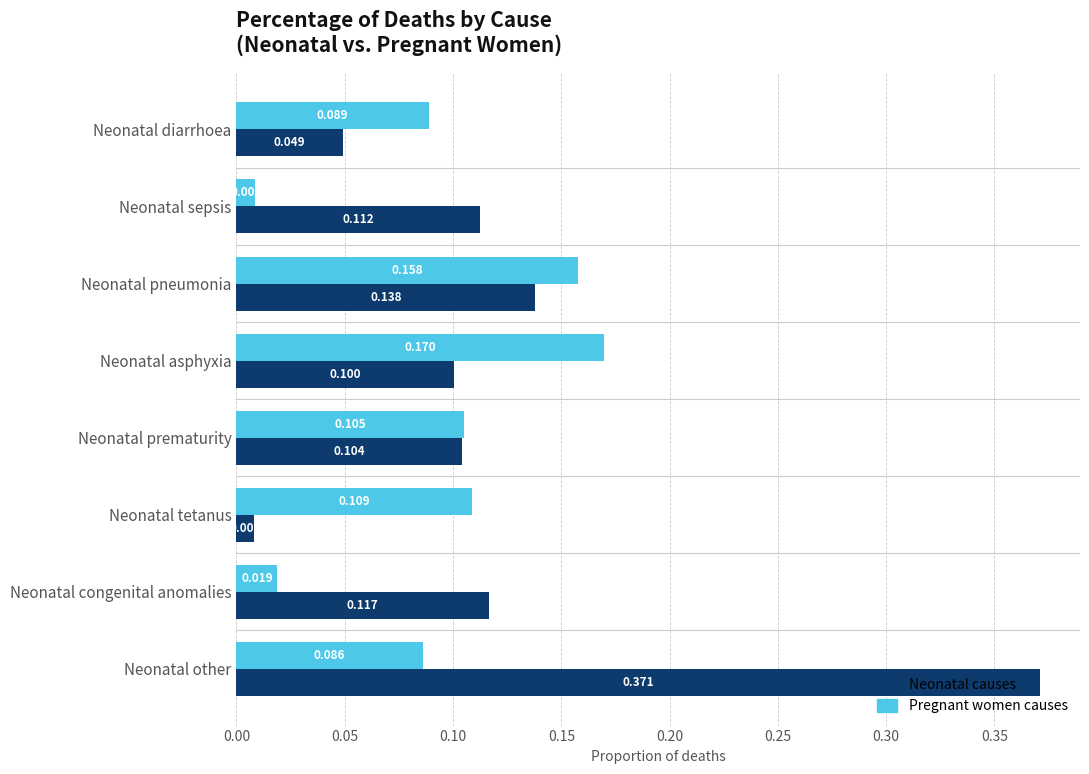

Between Neonatal tetanus and Neonatal congenital anomalies, which series saw the biggest shift?

Neonatal causes